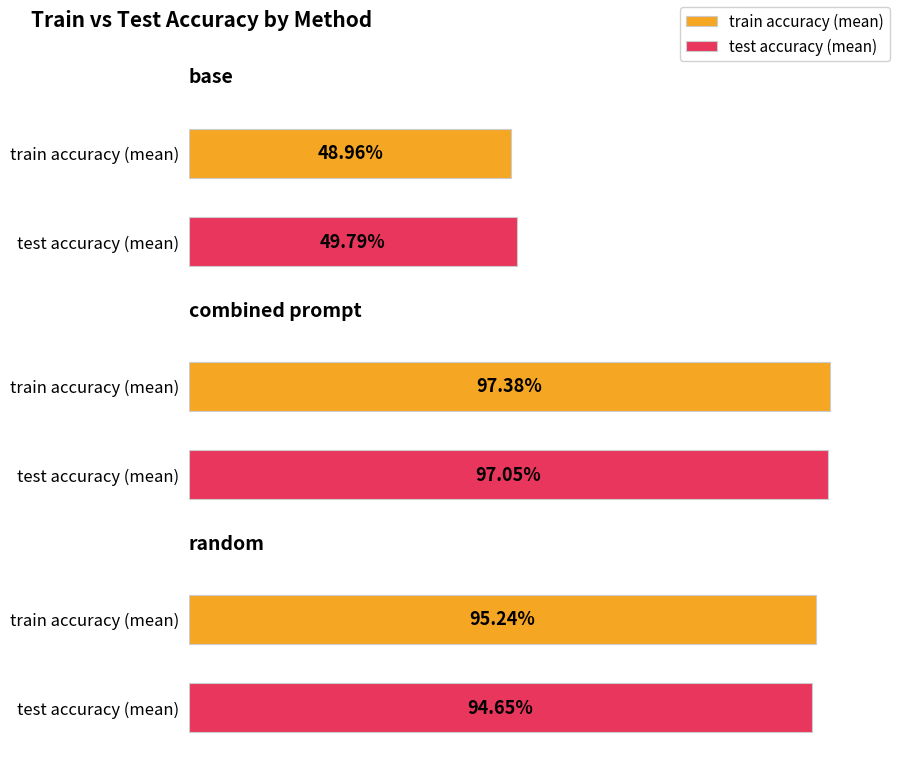

What are all the series names shown in the legend?

train accuracy (mean), test accuracy (mean)